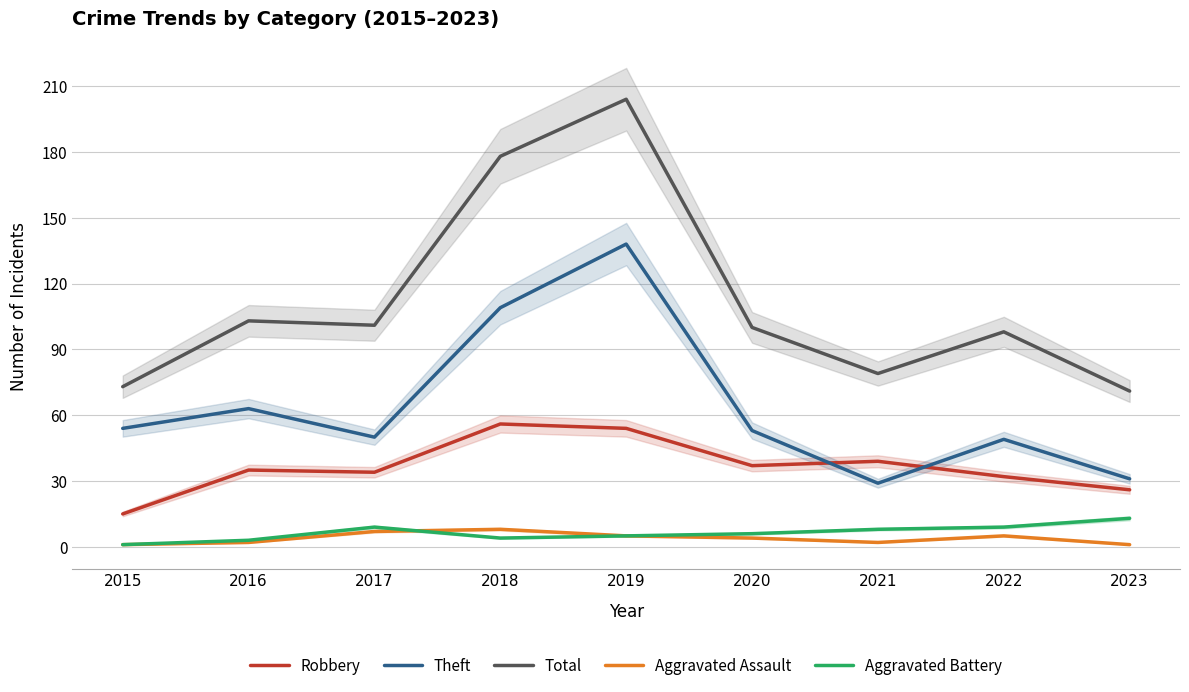

Which series has the largest total across all categories?

Total